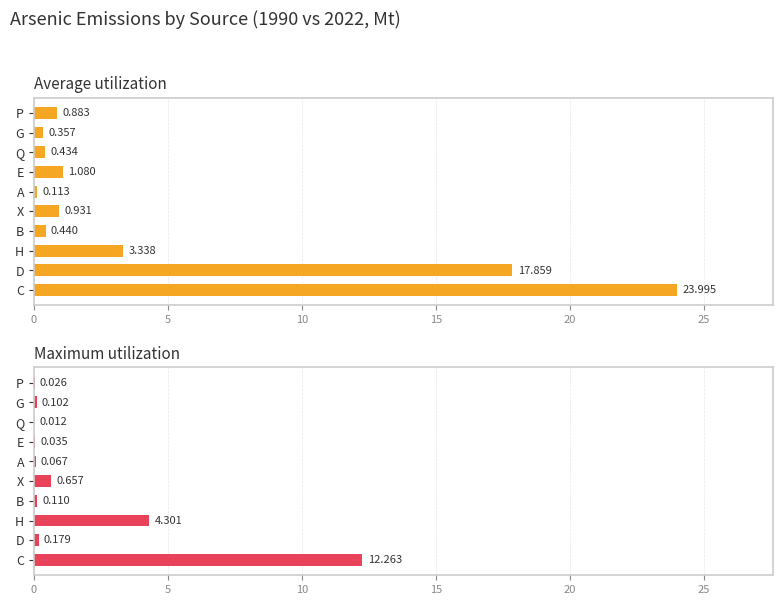

How many categories are shown in the chart?

10